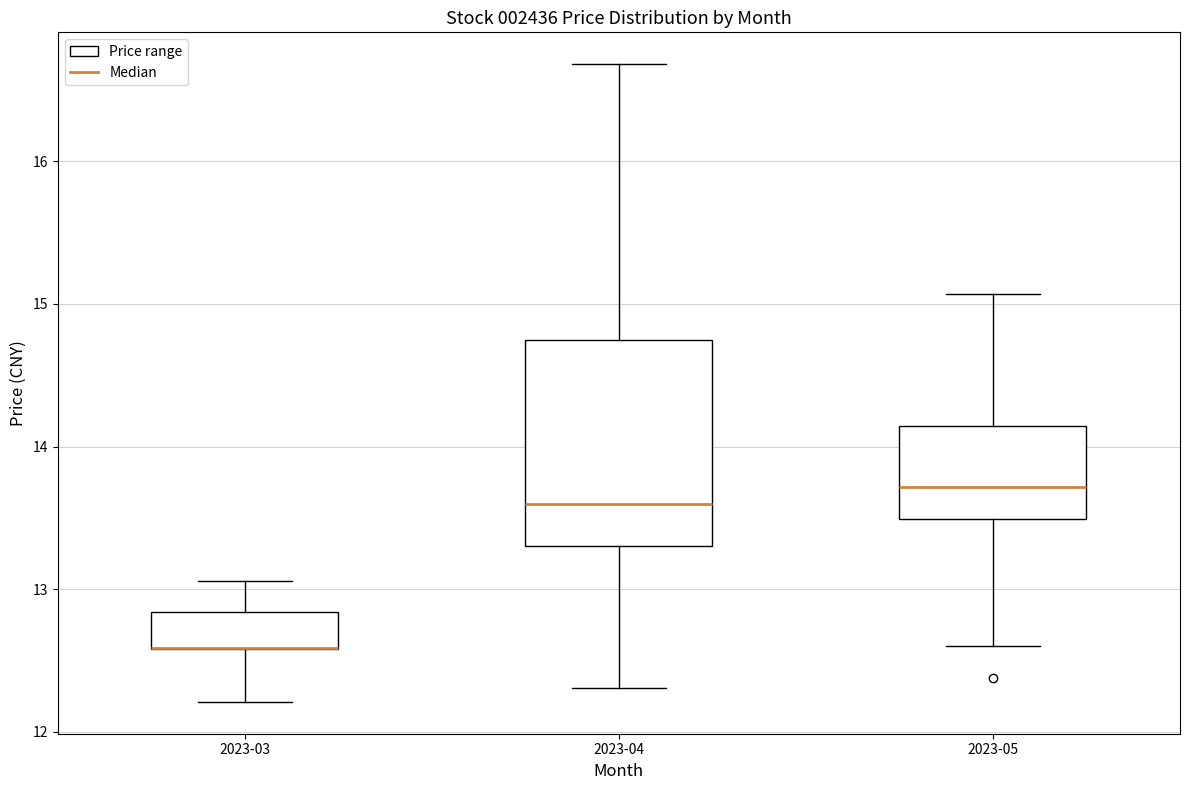

Where does the lower whisker of the box for 2023-05 end on the y-axis? The values are not printed on the chart, so give them approximately, as read against the axis.

12.6